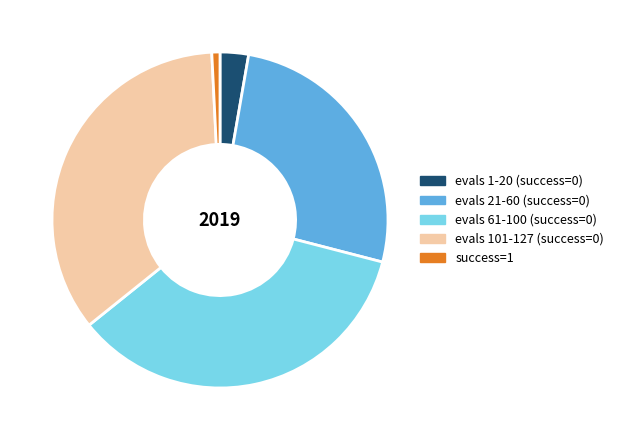

Is the sum of evals 1-20 (success=0) and evals 101-127 (success=0) greater than half?

No